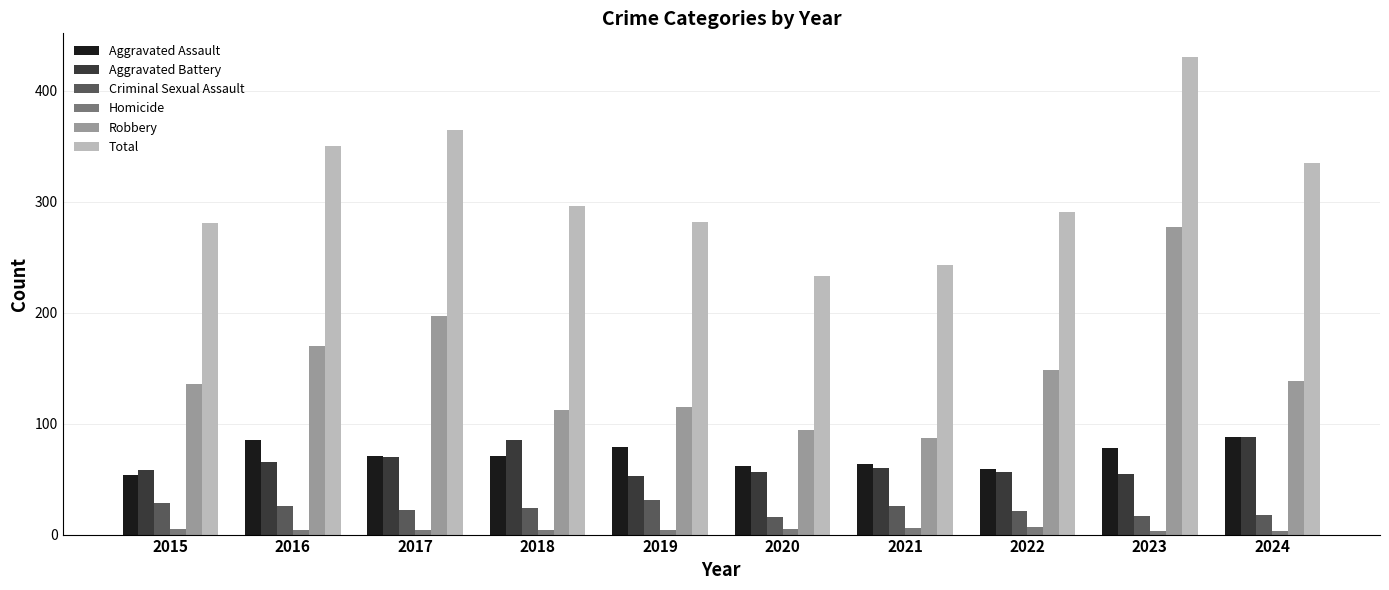

What is the value of the Robbery bar at the 8th from the left?

148